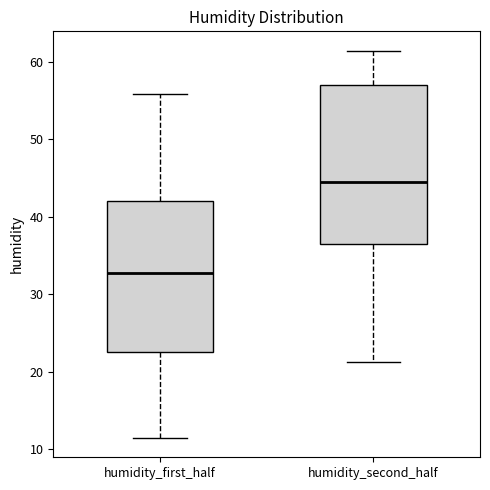

Reading left to right, transcribe this box plot: for each box, give where its median line is, the range the box spans, and where its two whiskers end, as read against the y-axis. The values are not printed on the chart, so give them approximately, as read against the axis.

humidity_first_half: median 33, box 23 to 42, whiskers 11 to 56
humidity_second_half: median 45, box 37 to 57, whiskers 21 to 61